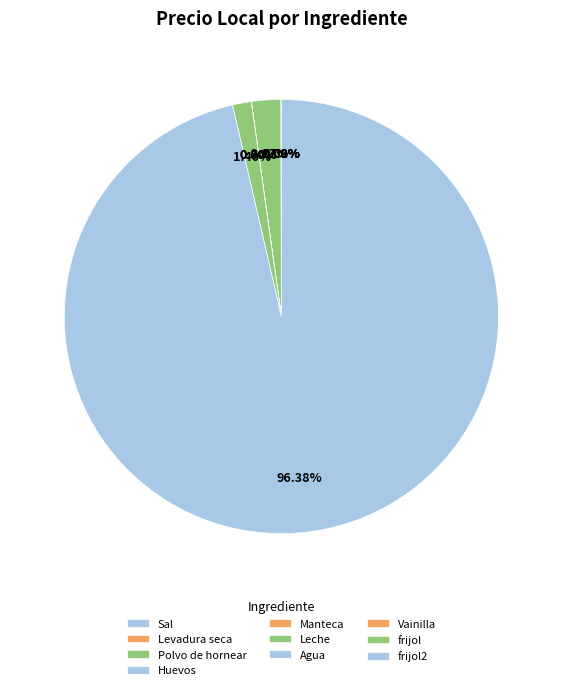

To the nearest percent, what is the average slice percentage?

10%